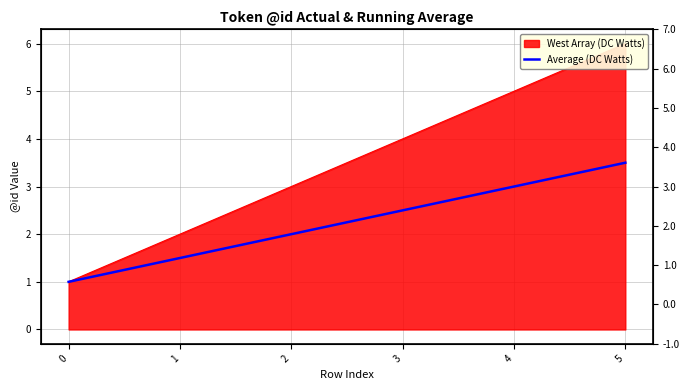

How many lines are shown in the chart?

1